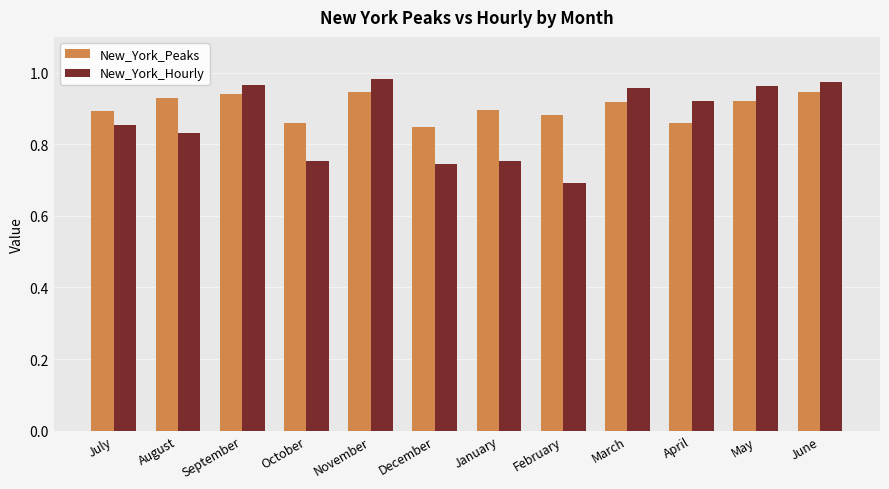

Is it true that New_York_Peaks equals 0.6 at July?

False